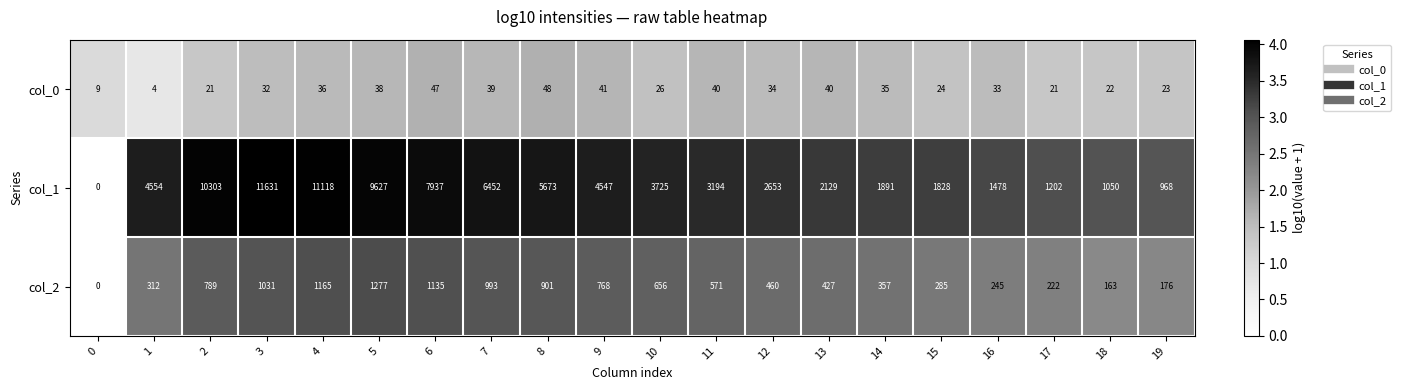

What is the difference between the highest and lowest values at 11?

3154